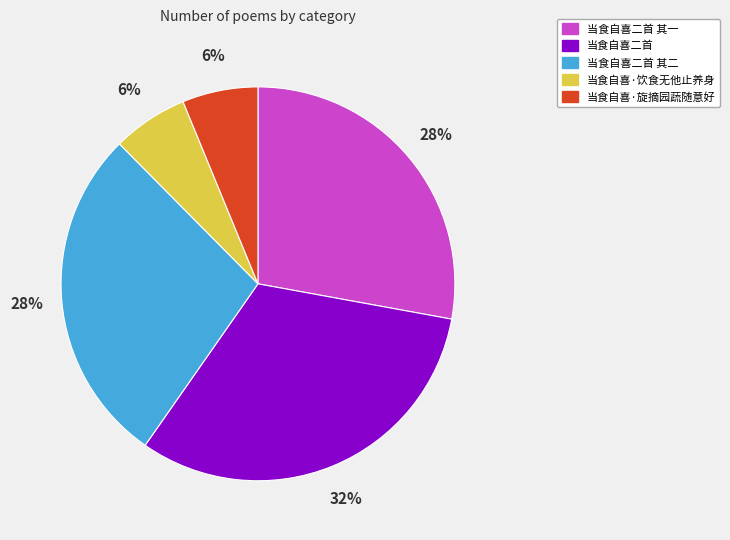

What percentage is the 当食自喜·旋摘园蔬随意好 slice, to the nearest percent?

6%